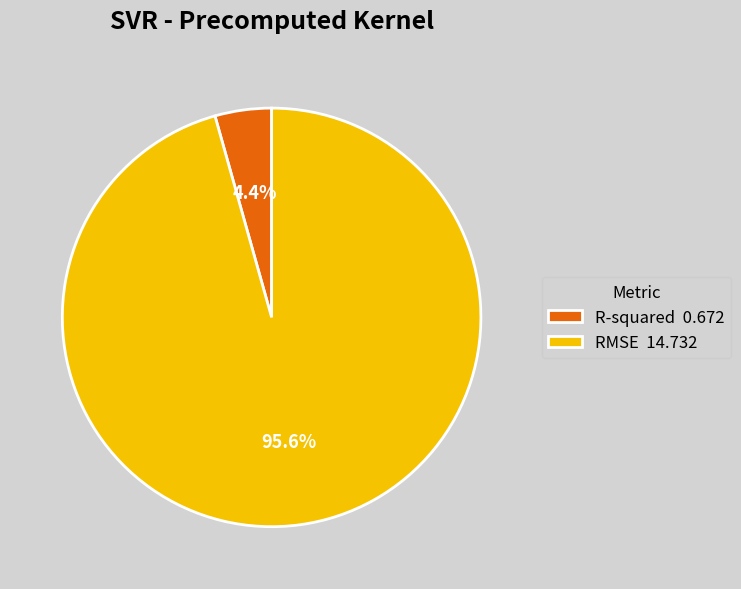

True or false: RMSE accounts for 96% of the total.

True